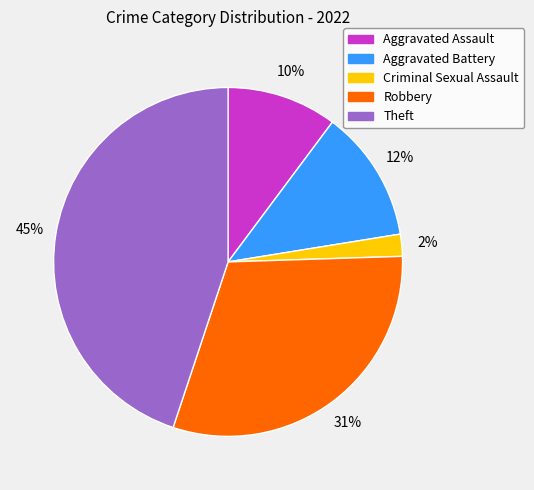

Between Criminal Sexual Assault and Aggravated Assault, which is larger?

Aggravated Assault